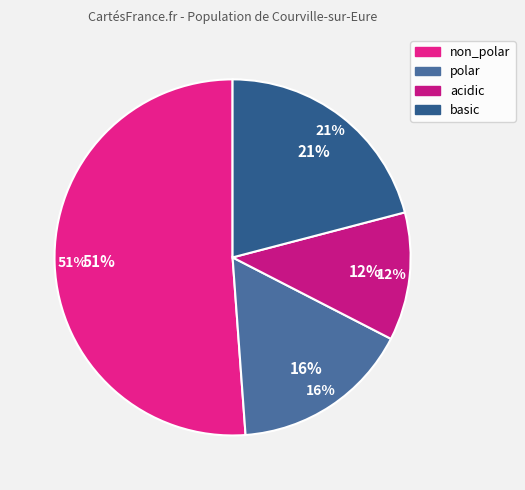

How many segments does this pie chart have?

4